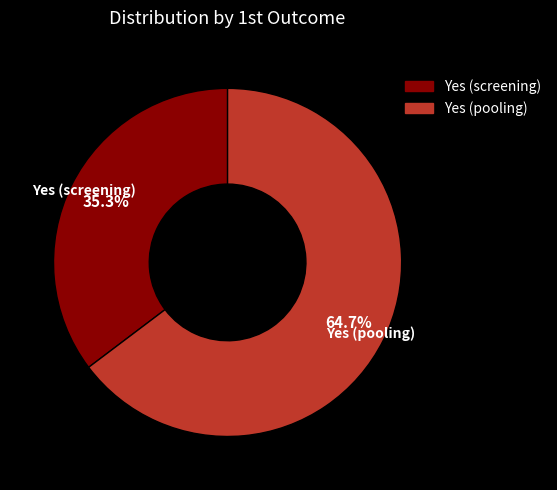

Is there a majority slice in this chart?

Yes